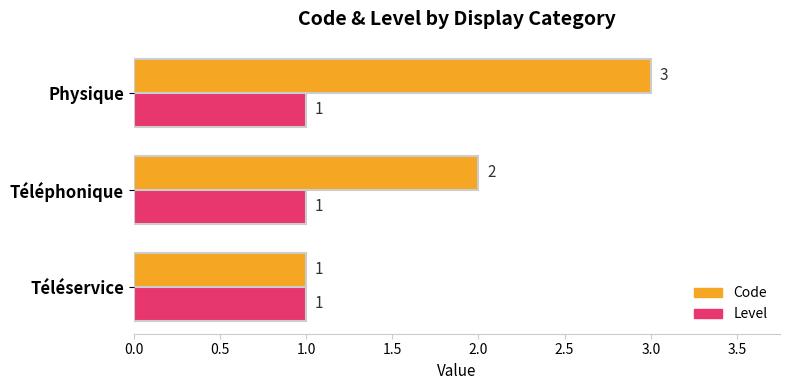

At which category is the sum across all series the highest?

Physique